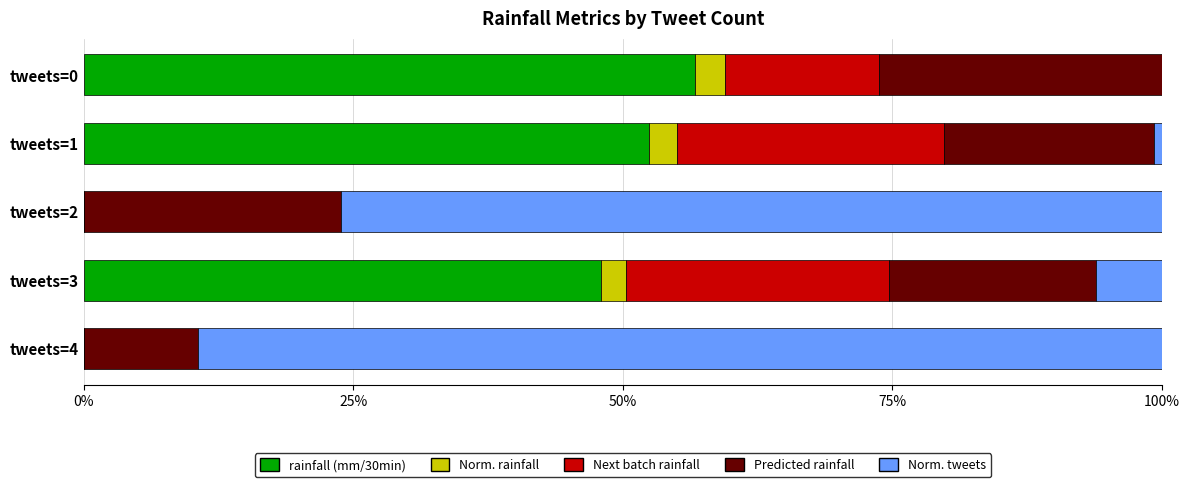

What is the total value across all series at tweets=3?

100.0